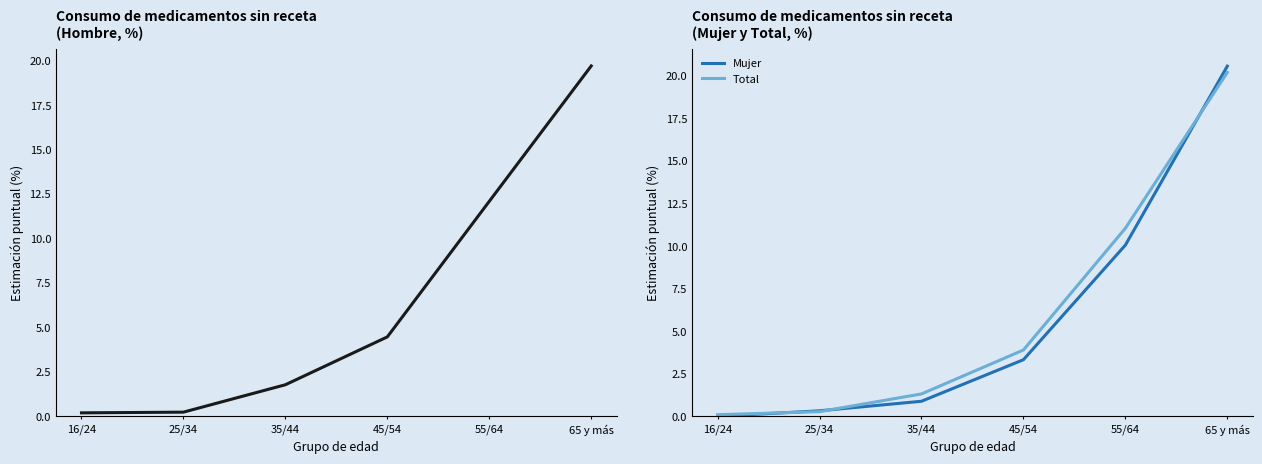

List the series in order of their peak value, lowest first.

Hombre, Total, Mujer